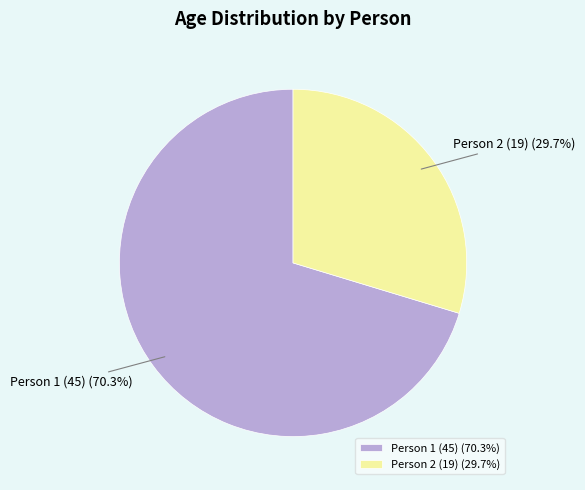

How many segments does this pie chart have?

2